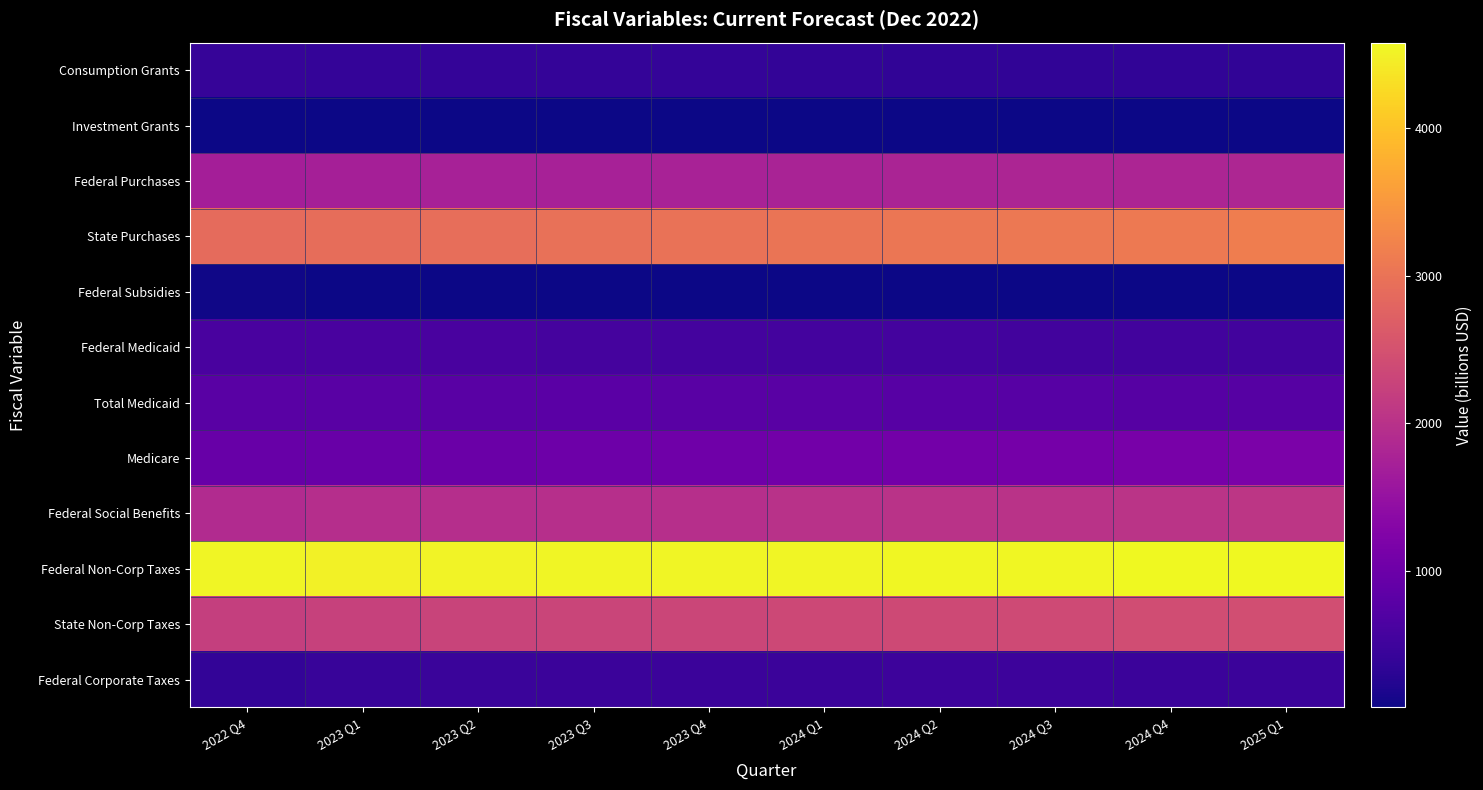

Which series has the largest total across all categories?

Federal Non-Corp Taxes